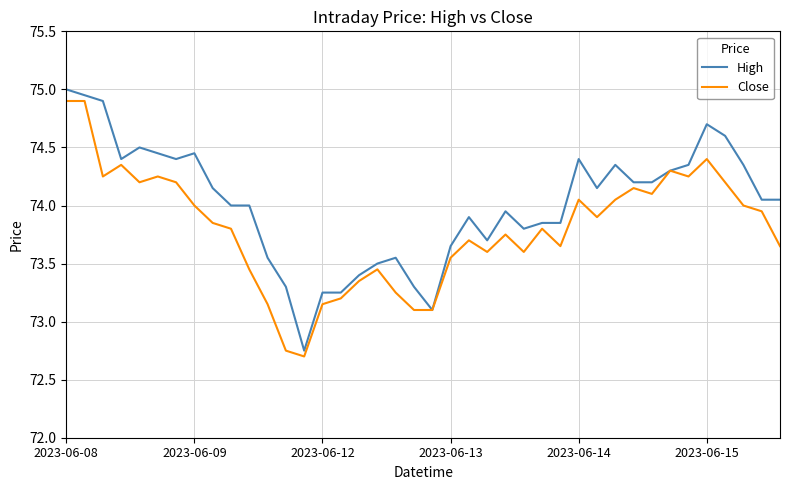

What is the smallest value displayed?

72.7